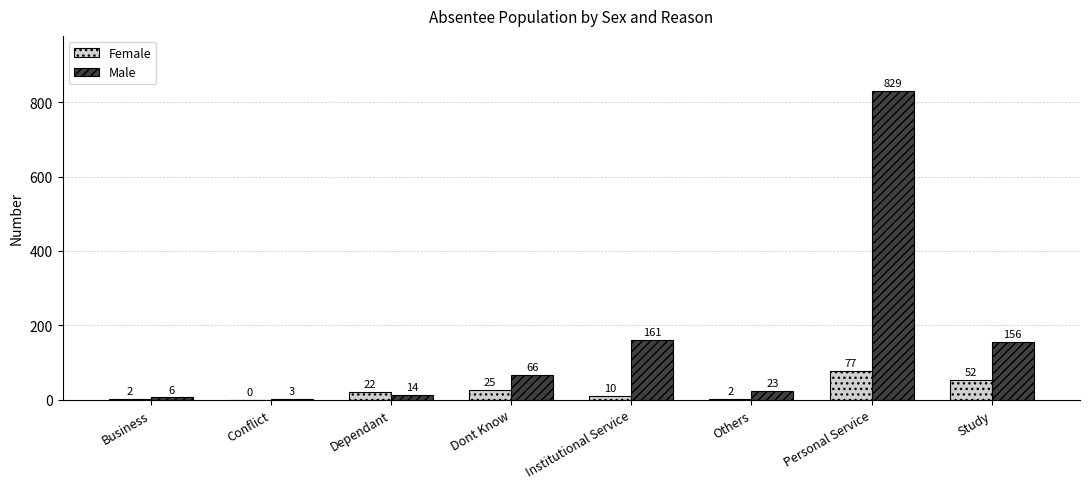

Which series changed the most between Dependant and Study?

Male